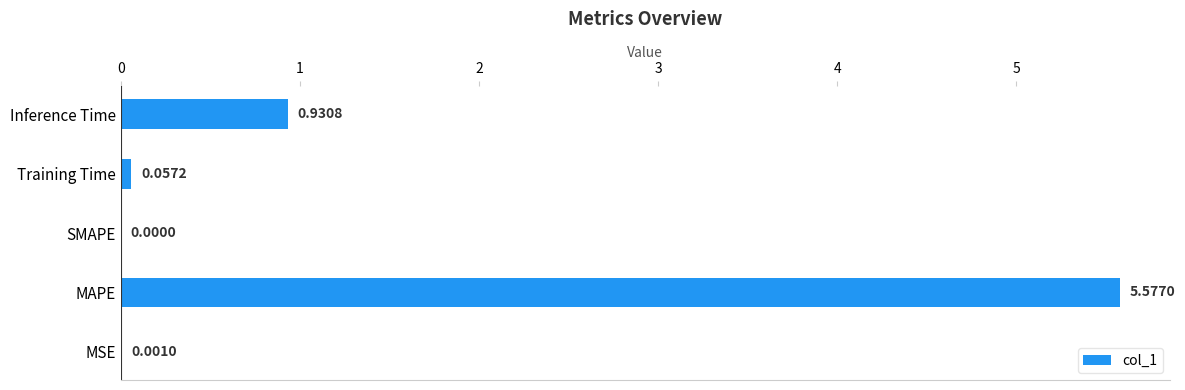

Where is the data nearest to the value 2?

Inference Time